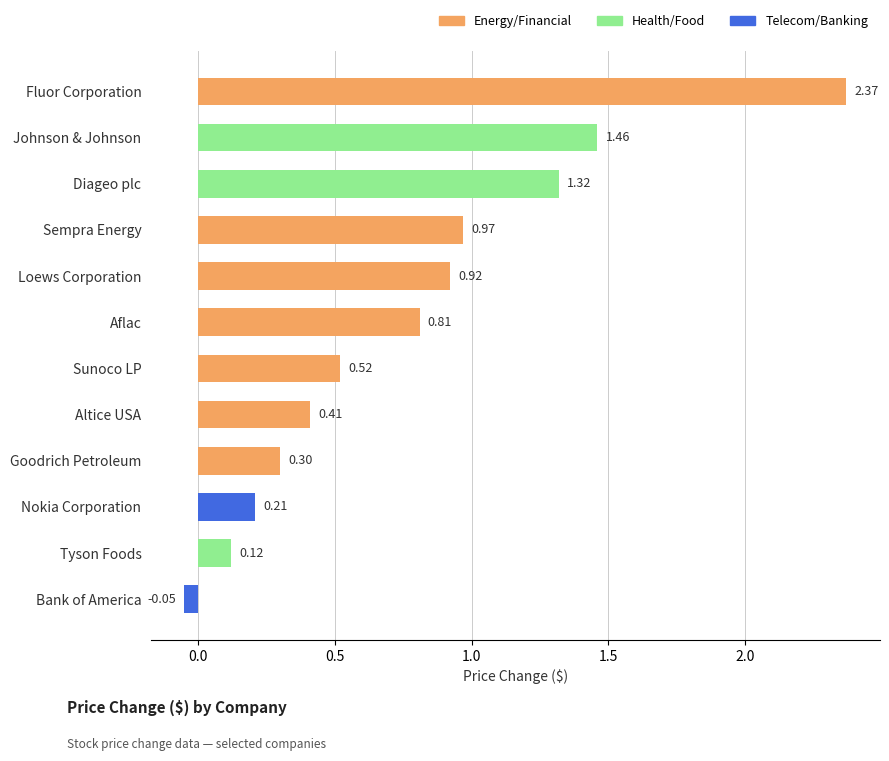

What is the label of the 2nd bar from the bottom?

Tyson Foods